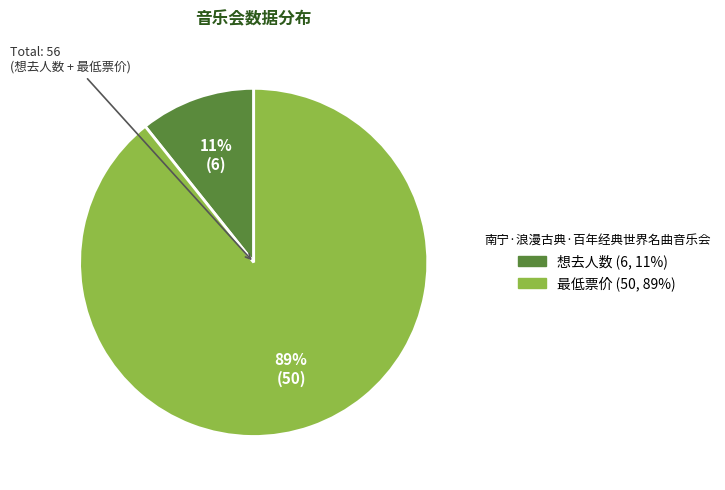

True or false: 最低票价 accounts for 89% of the total.

True